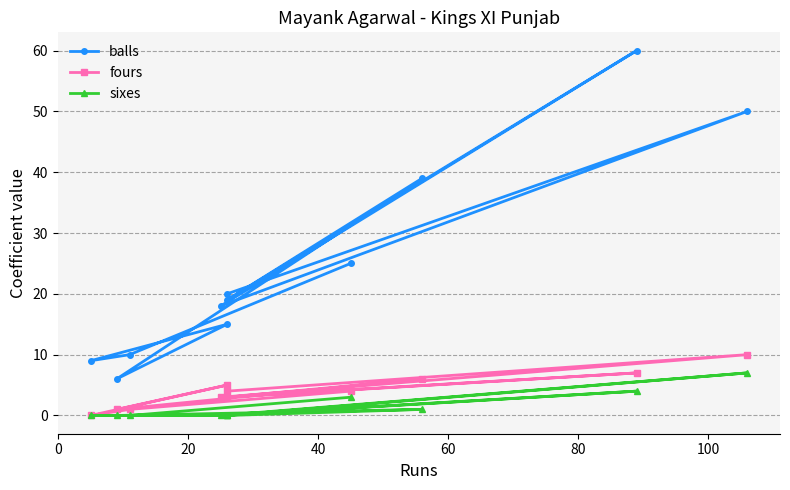

What is the lowest value of the balls series?

6